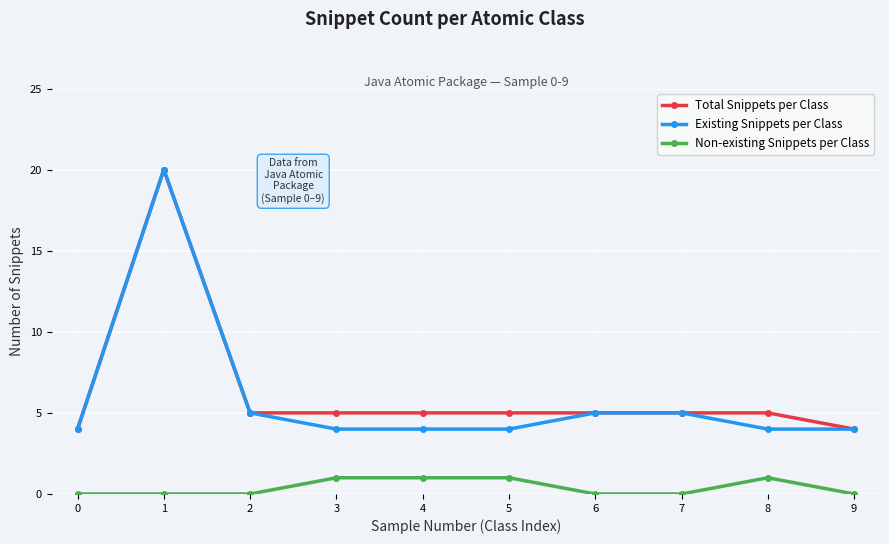

True or false: Existing Snippets per Class has more than 0 points higher than both neighbors.

True